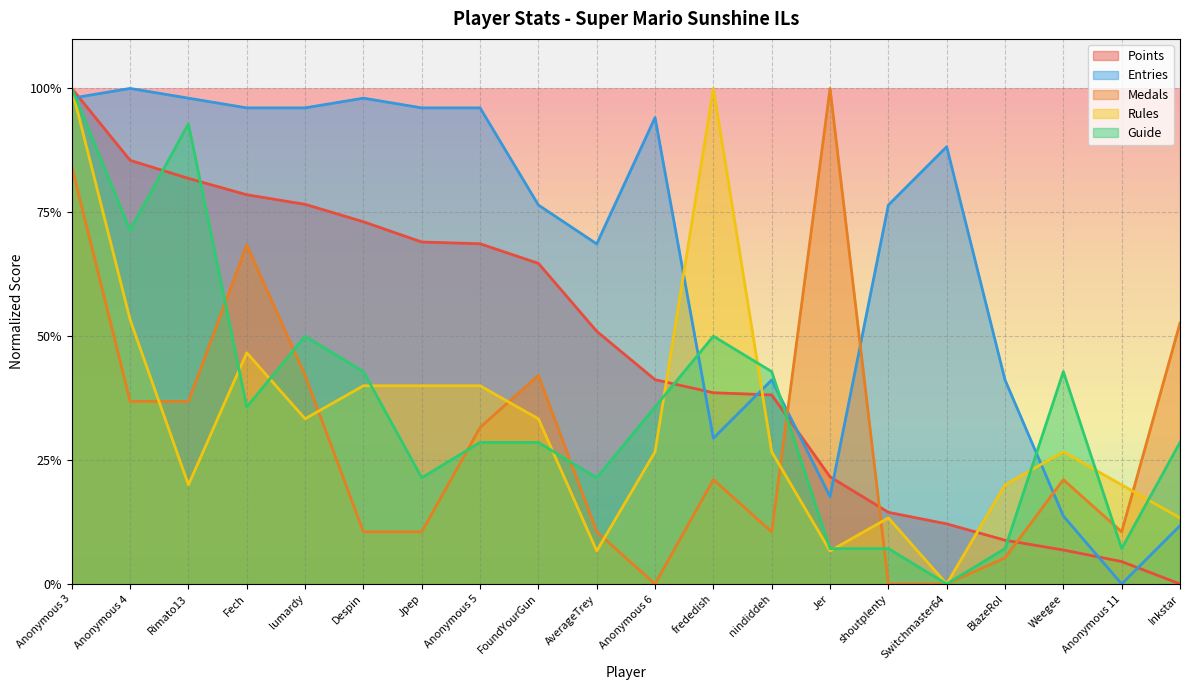

At which label does Points reach its peak?

Anonymous 3